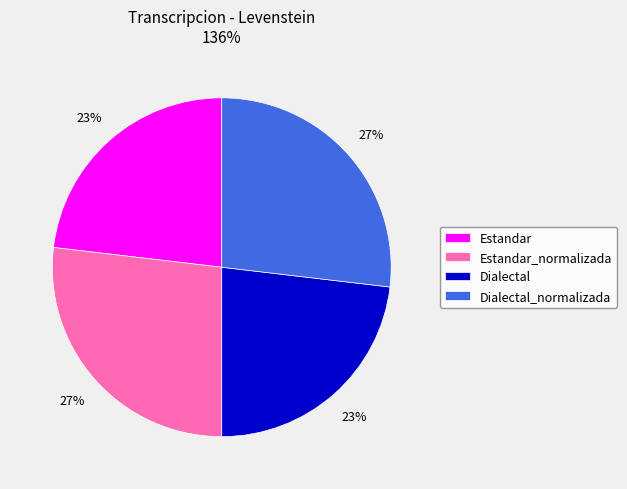

Is it true that Estandar is 38% of the pie?

False